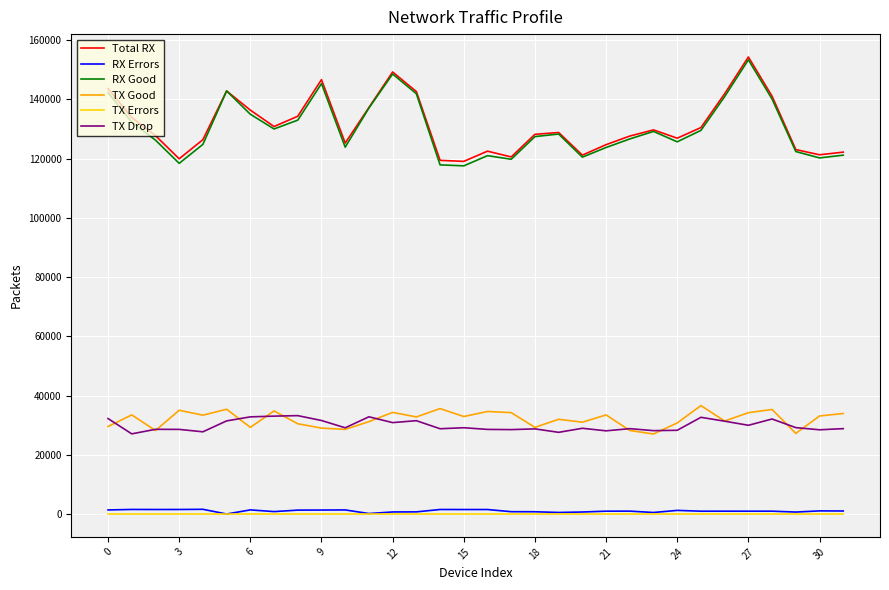

True or false: TX Good and RX Good cross at least once.

False